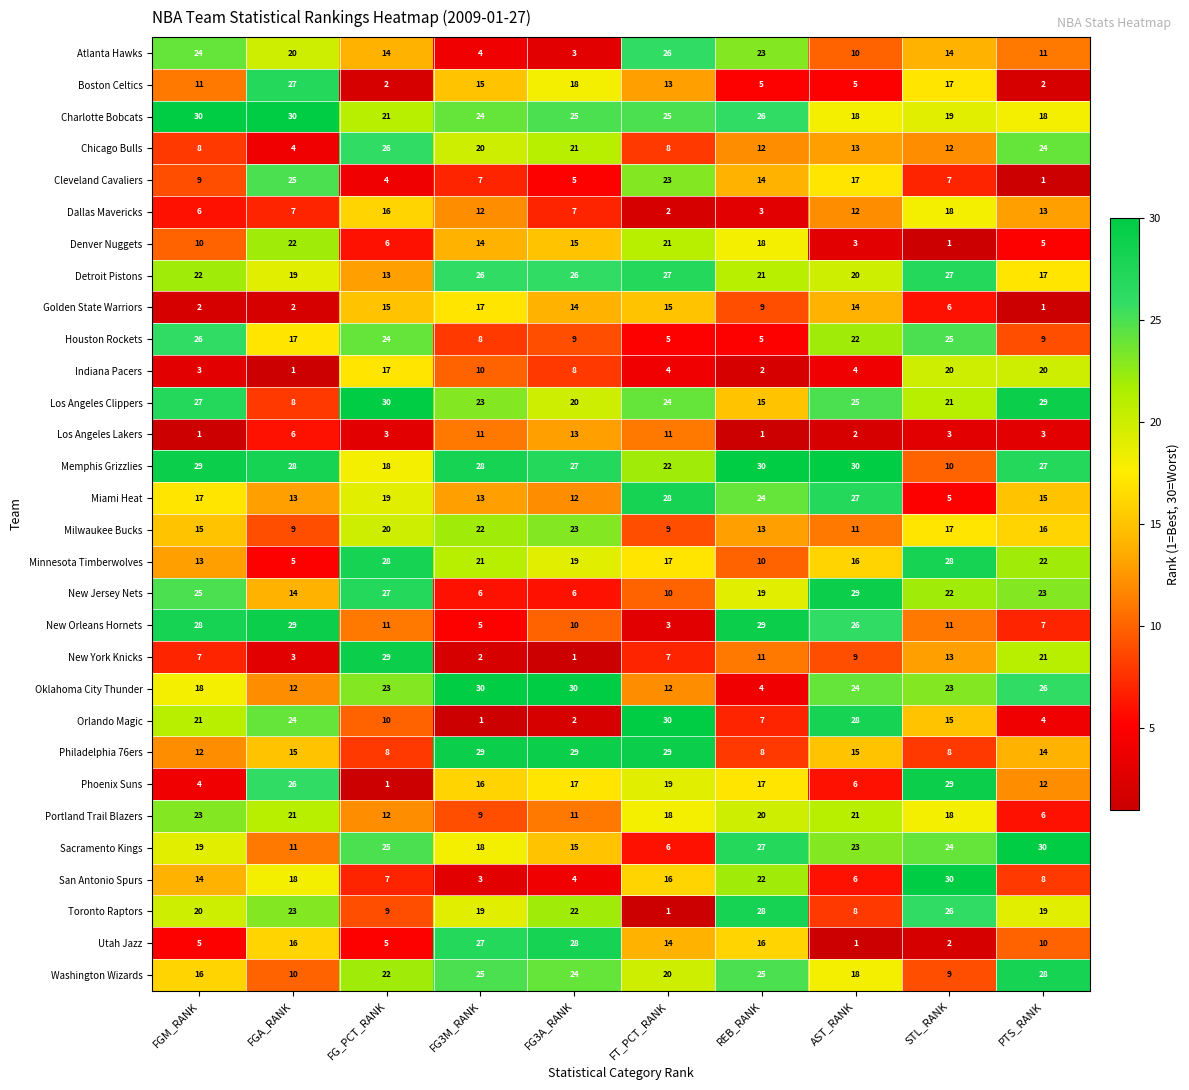

How many categories are shown in the chart?

10